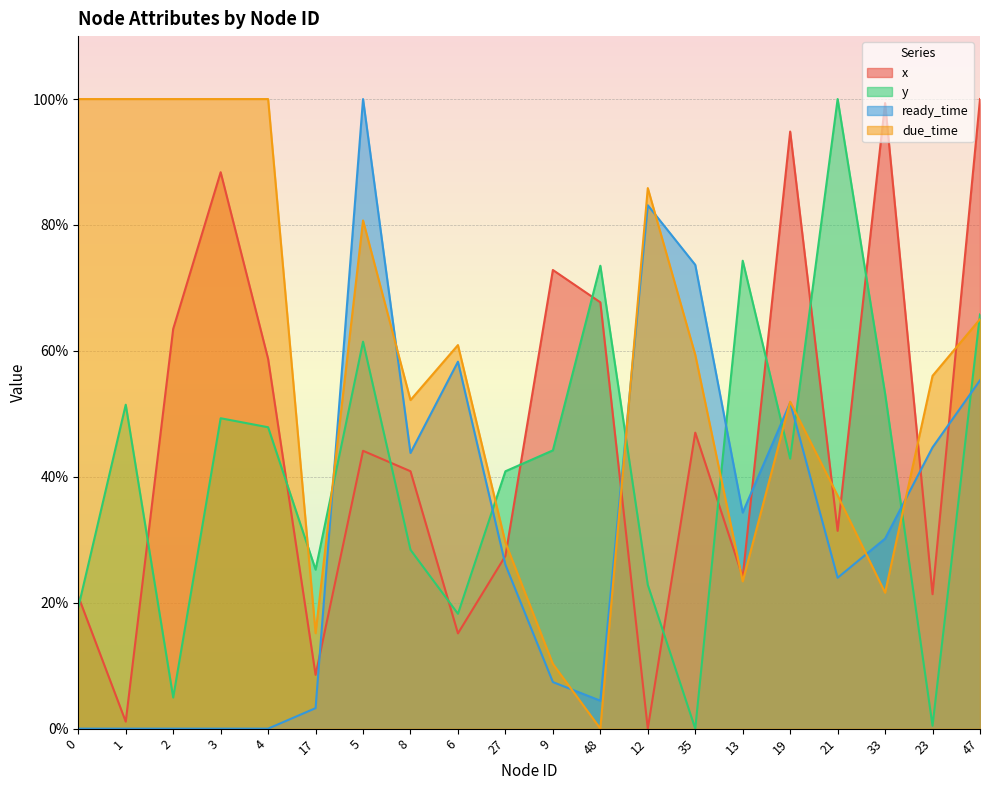

How many lines are shown in the chart?

4